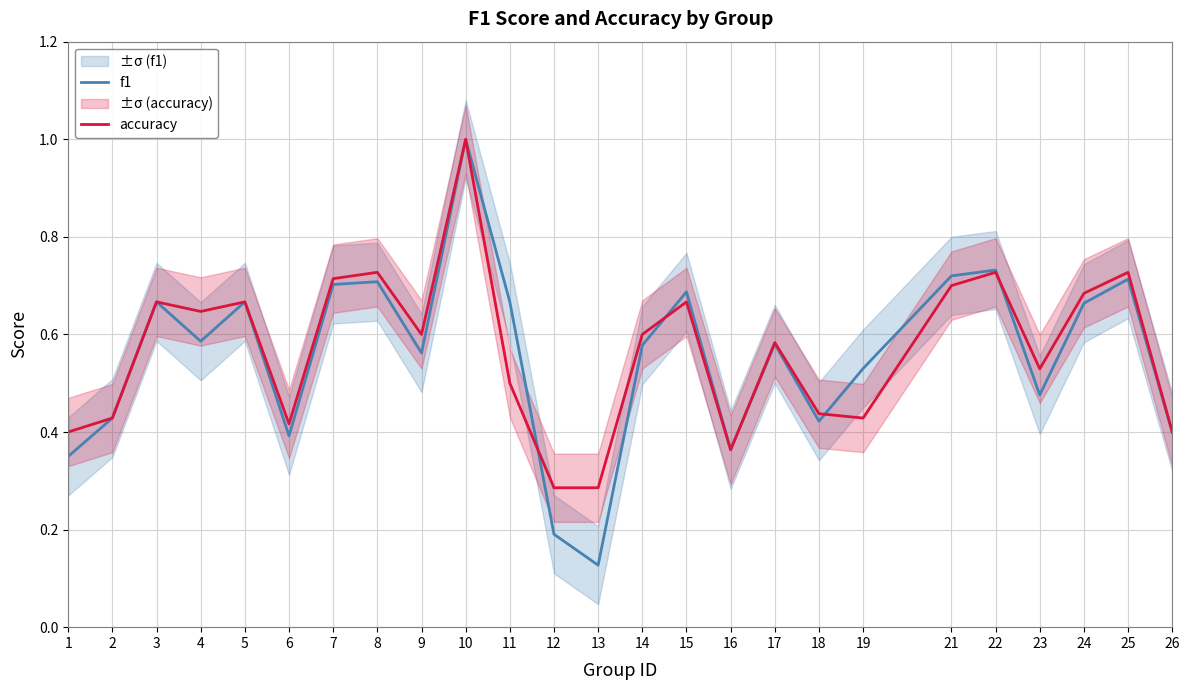

List the series in order of their overall mean, lowest first.

f1, accuracy